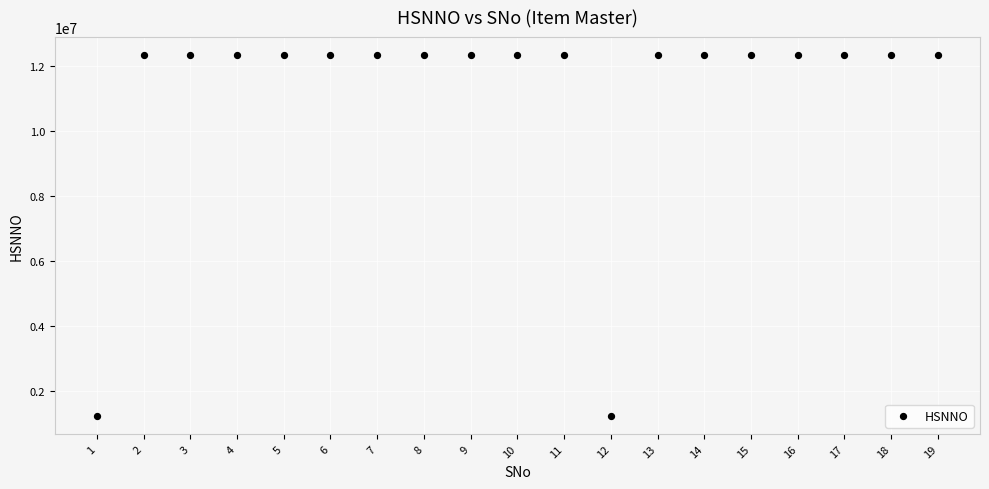

What is the range of X values (max minus min)?

18